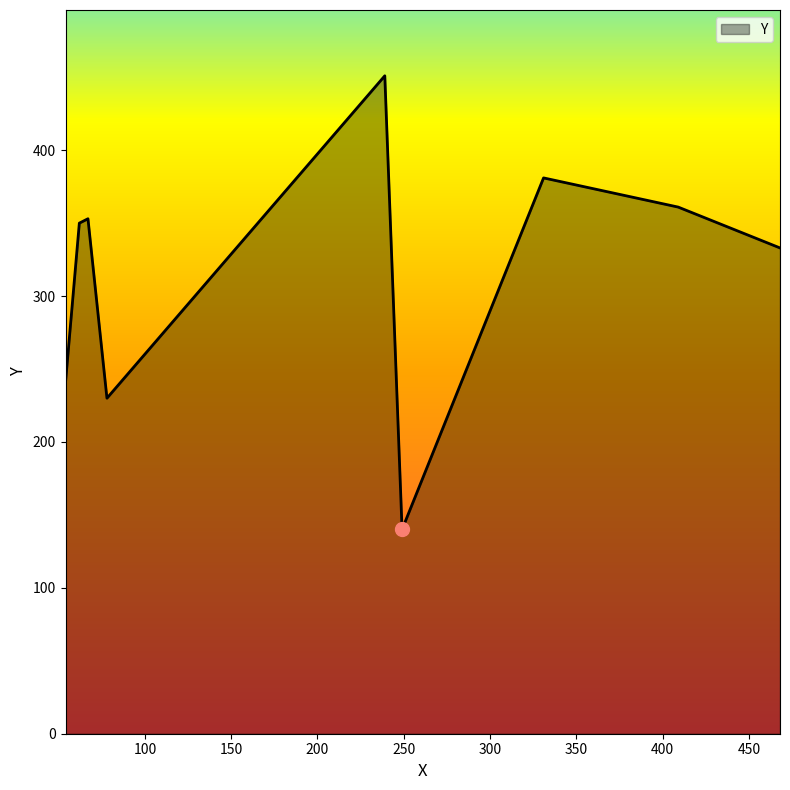

What is the maximum value shown in the chart?

451